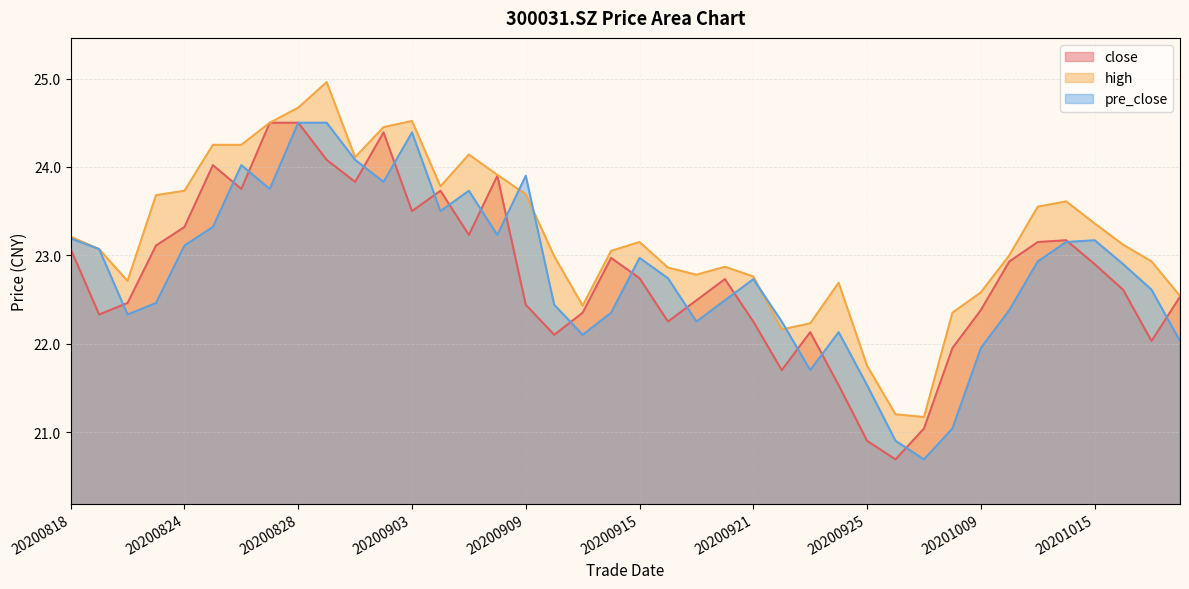

The pre_close series shows 22.1 at 20200924. True or false?

True